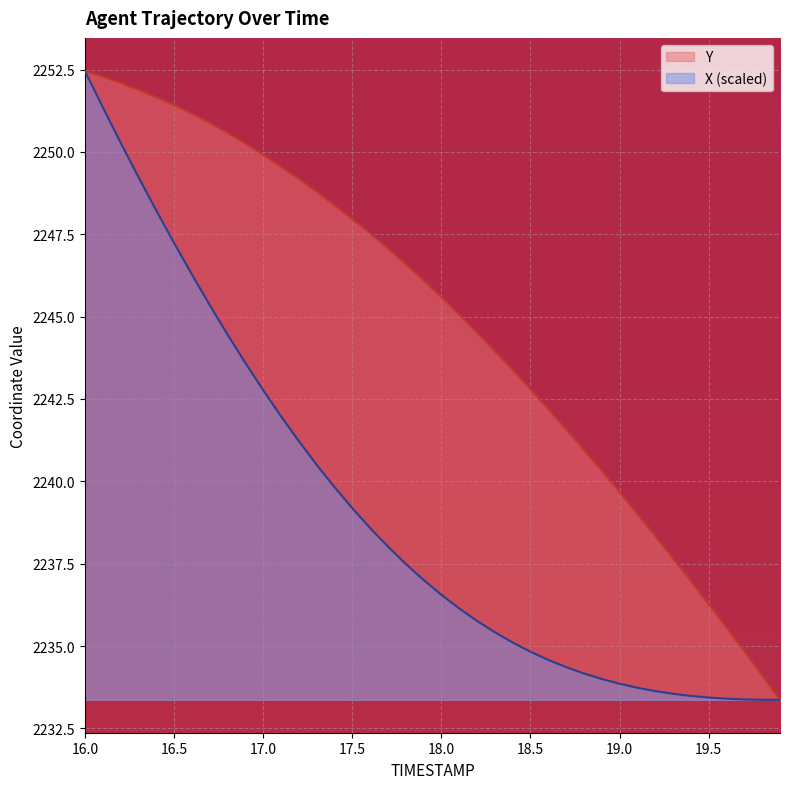

True or false: X and Y cross at least once.

False